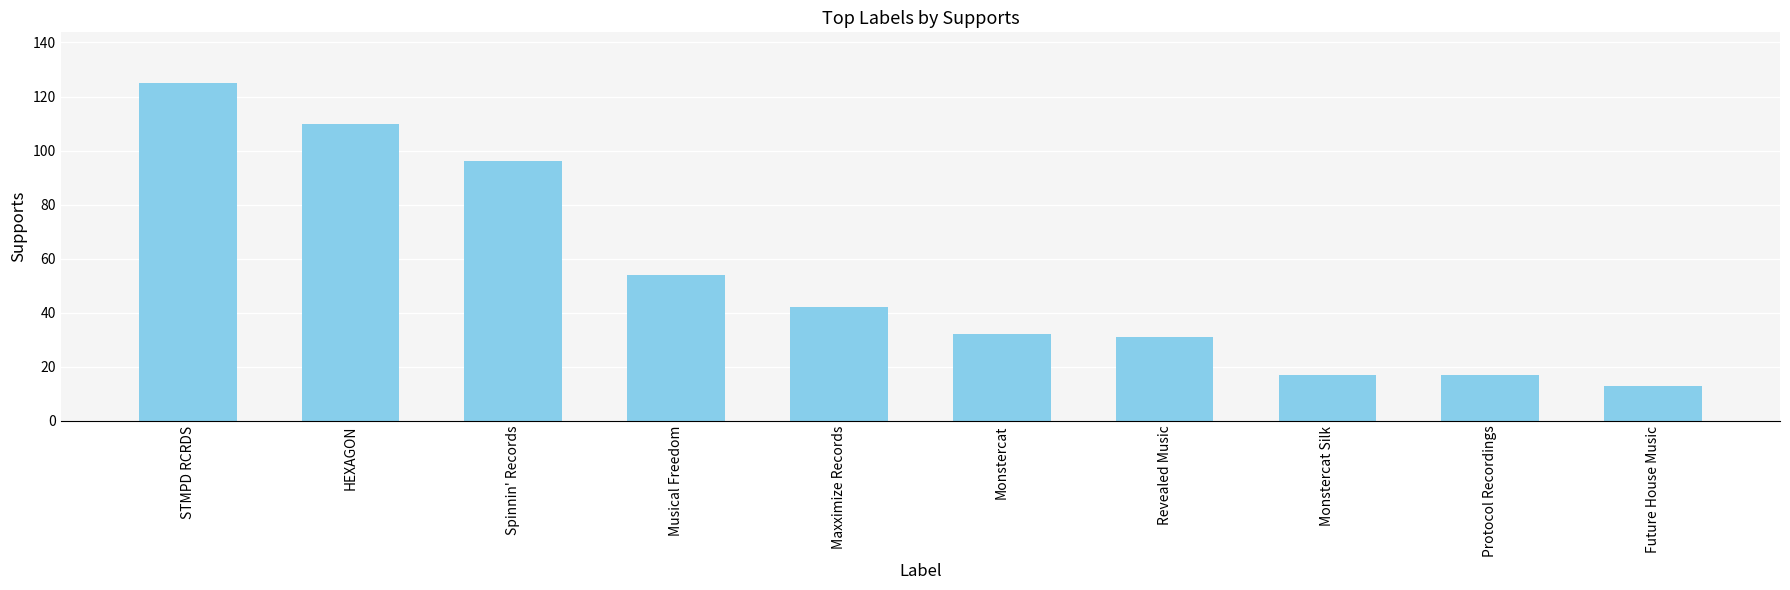

Reading right to left, transcribe all the data shown in this chart.

13	17	17	31	32	42	54	96	110	125